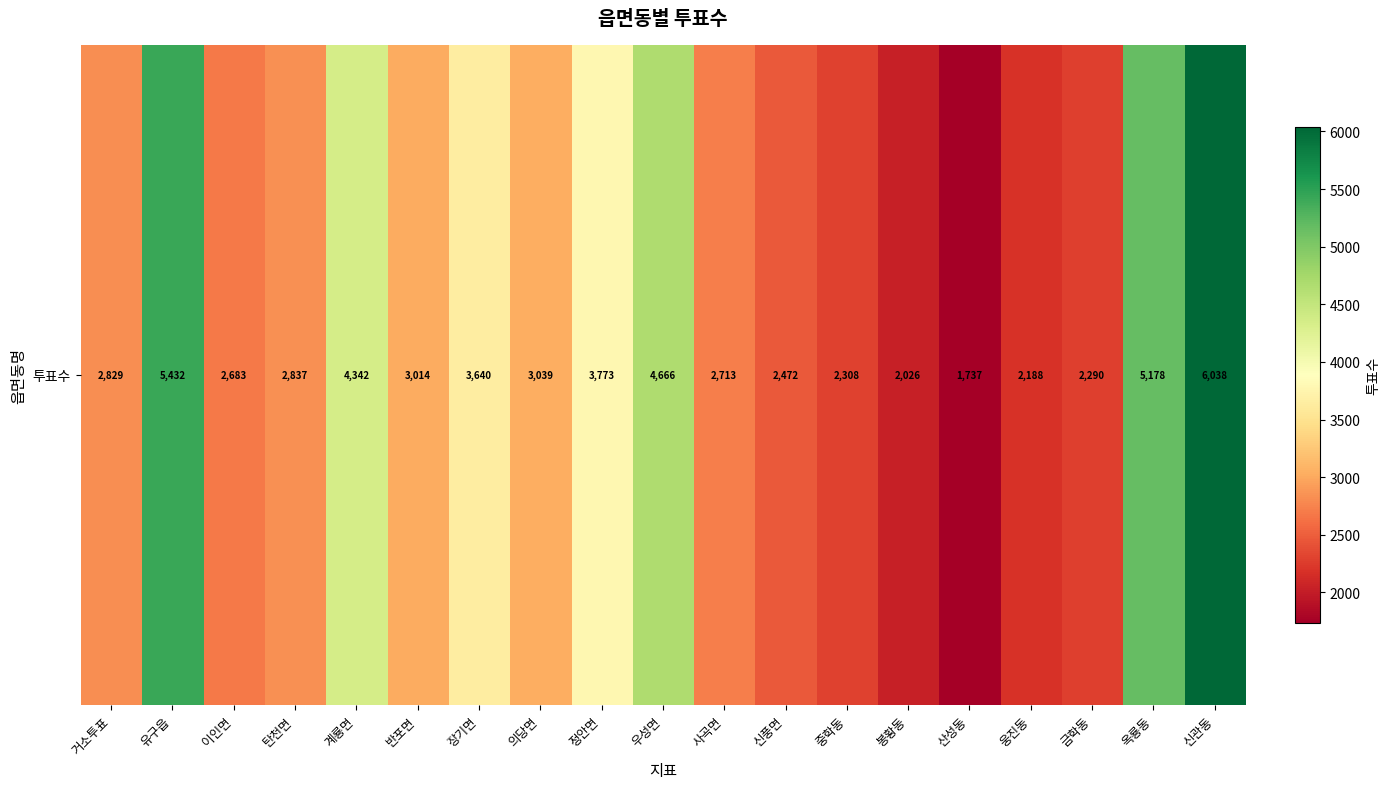

Rank the categories by value from highest to lowest.

신관동, 유구읍, 옥룡동, 우성면, 계룡면, 정안면, 장기면, 의당면, 반포면, 탄천면, 거소투표, 사곡면, 이인면, 신풍면, 중학동, 금학동, 웅진동, 봉황동, 산성동